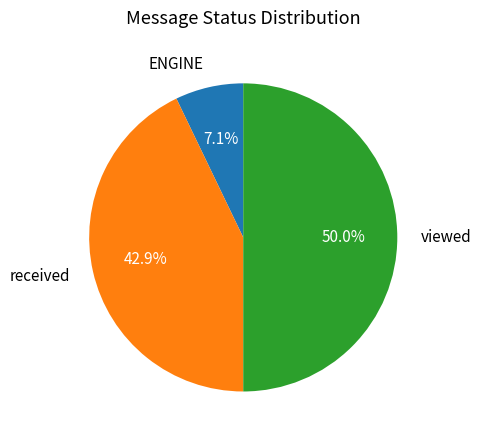

What percentage is the received slice, to the nearest percent?

43%